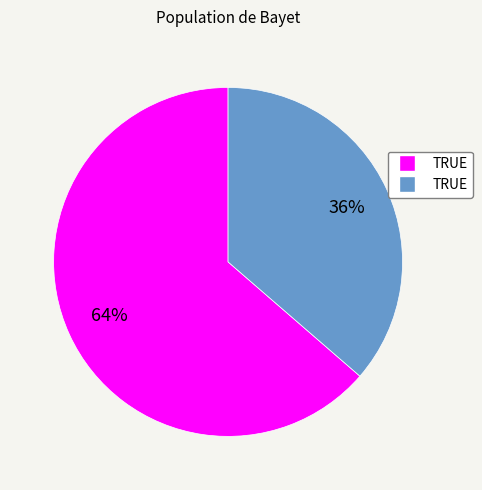

Is there any slice that represents more than half of the pie?

Yes